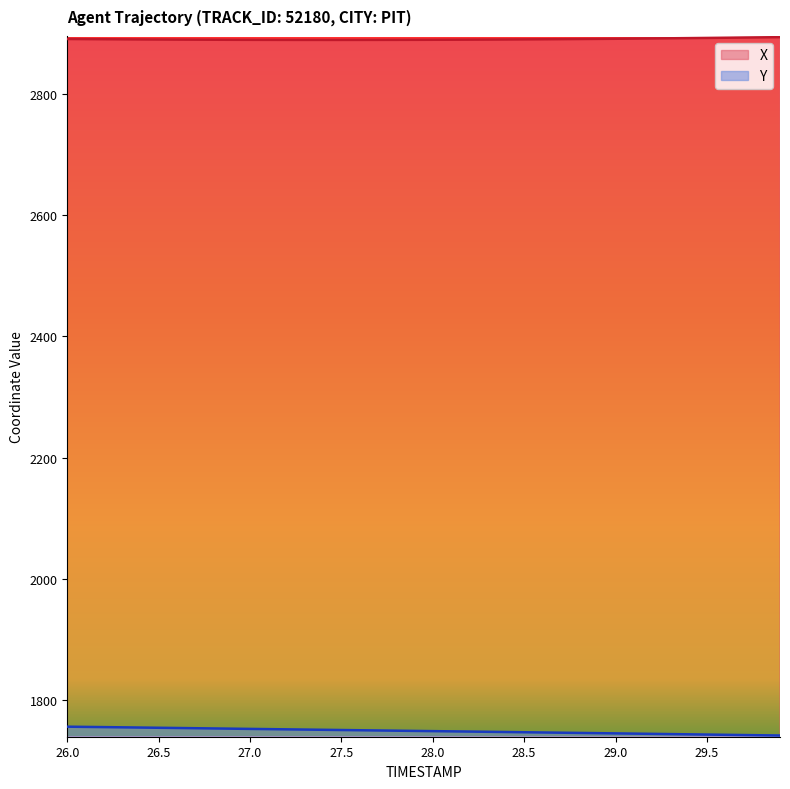

True or false: X has more than 1 points higher than both neighbors.

False